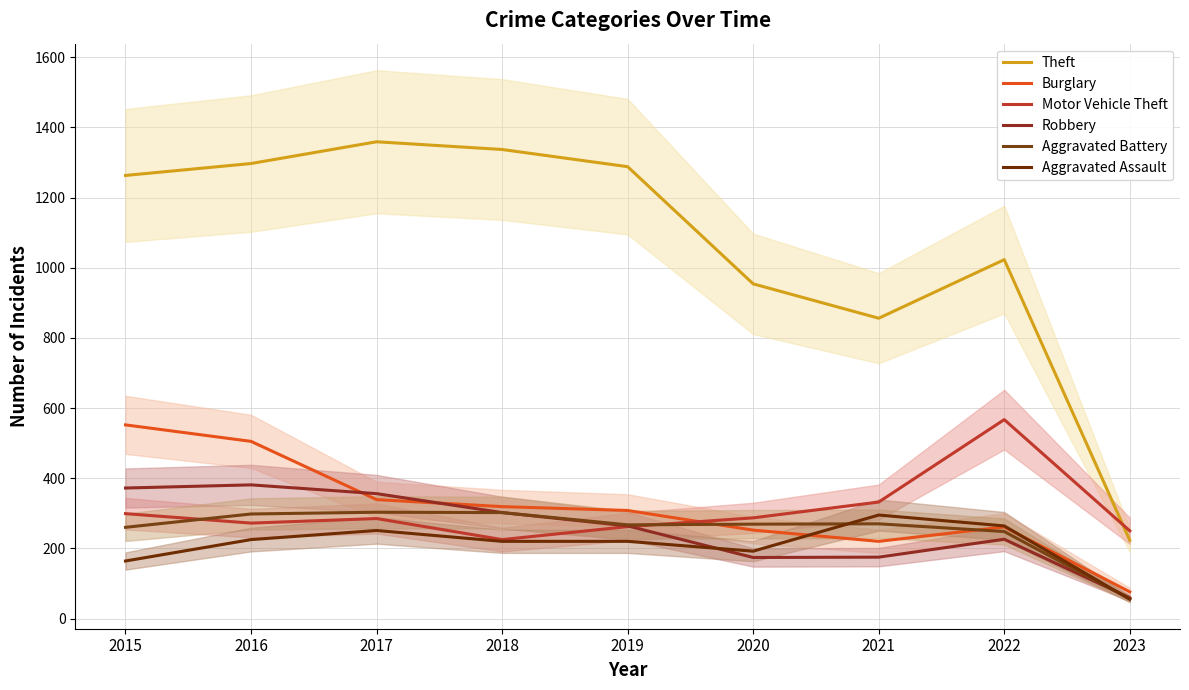

Which series ends up on top after the final intersection of Aggravated Battery and Burglary?

Burglary